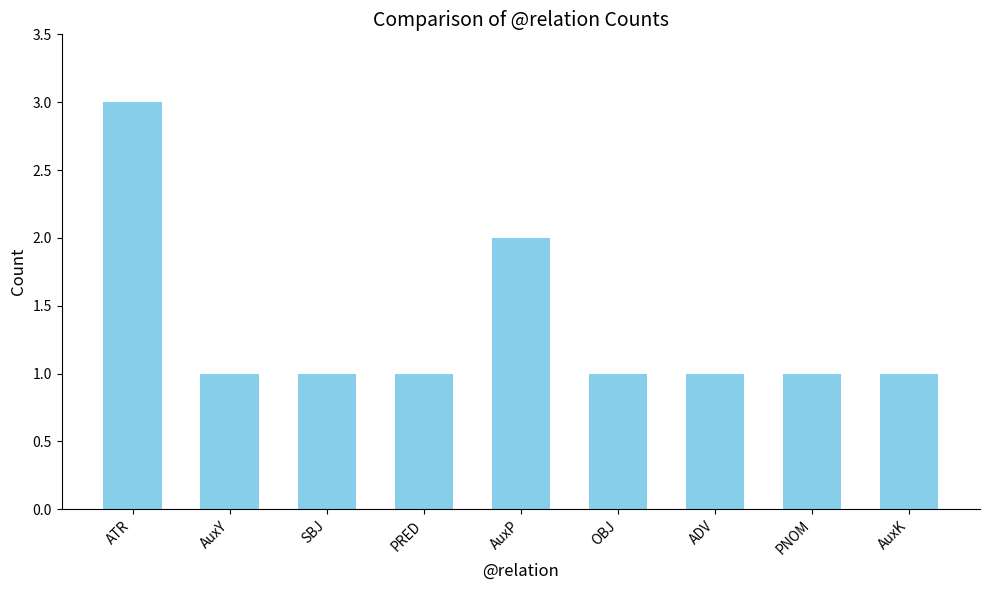

Is it true that the value at SBJ is 0?

False